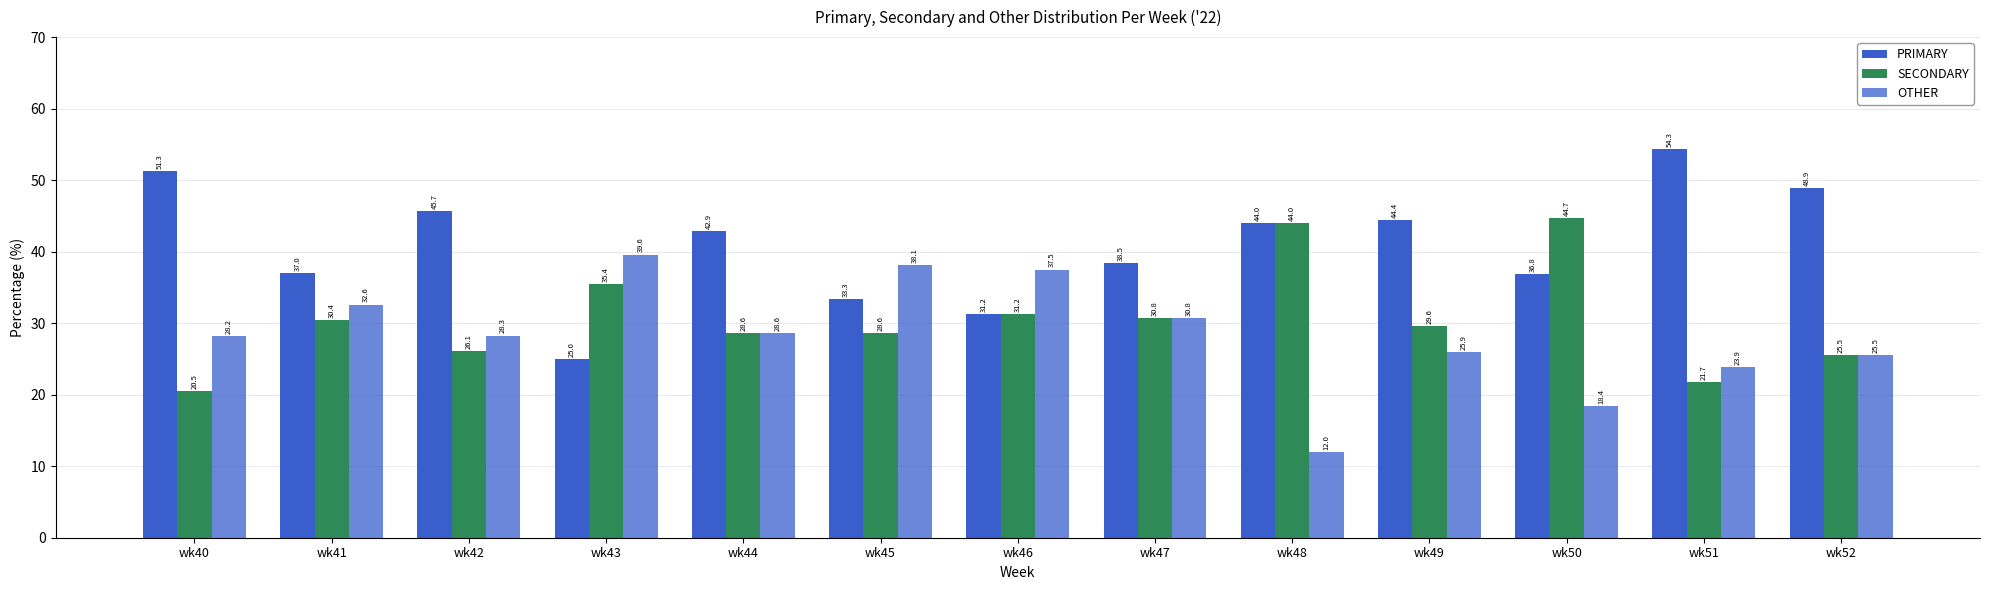

How many data points in PRIMARY are above 42?

7